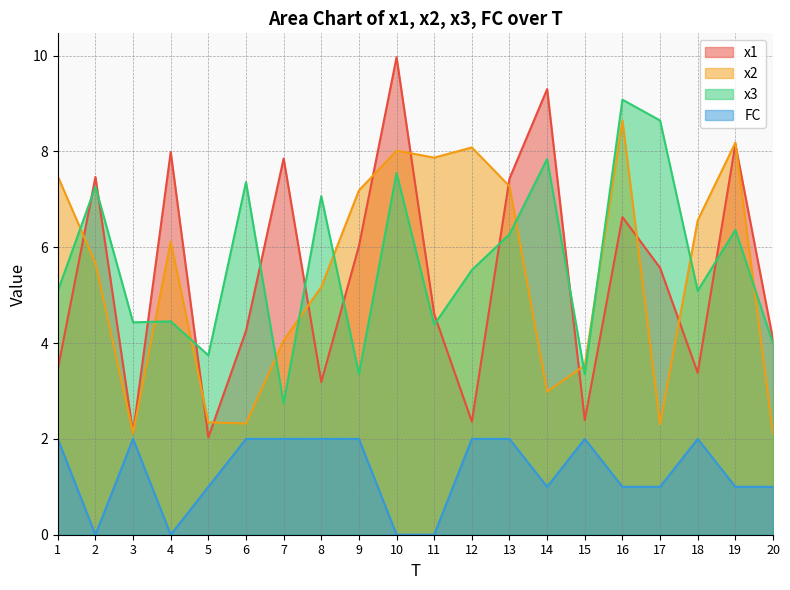

What is the lowest value of the x3 series?

2.7